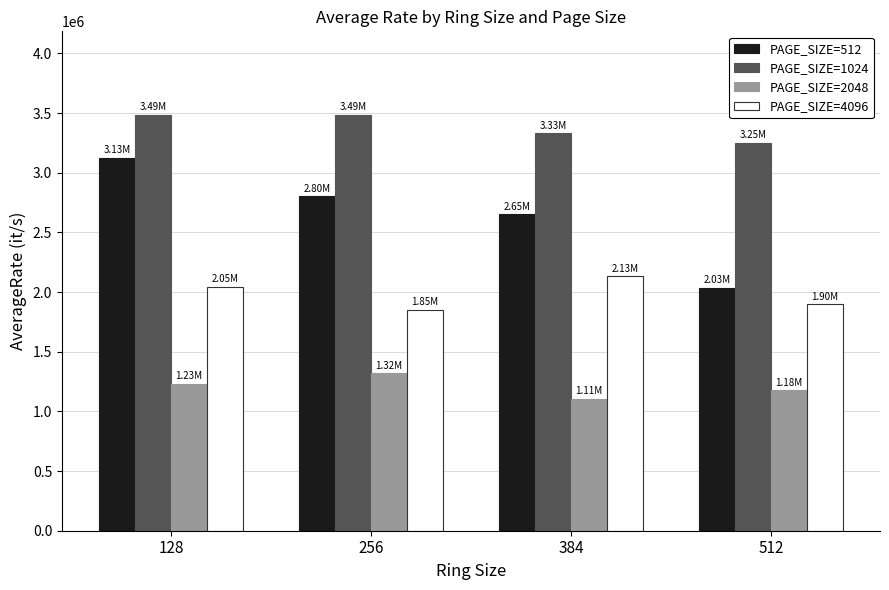

What is the sum of the PAGE_SIZE=512 values at 384 and 256?

5454756.3